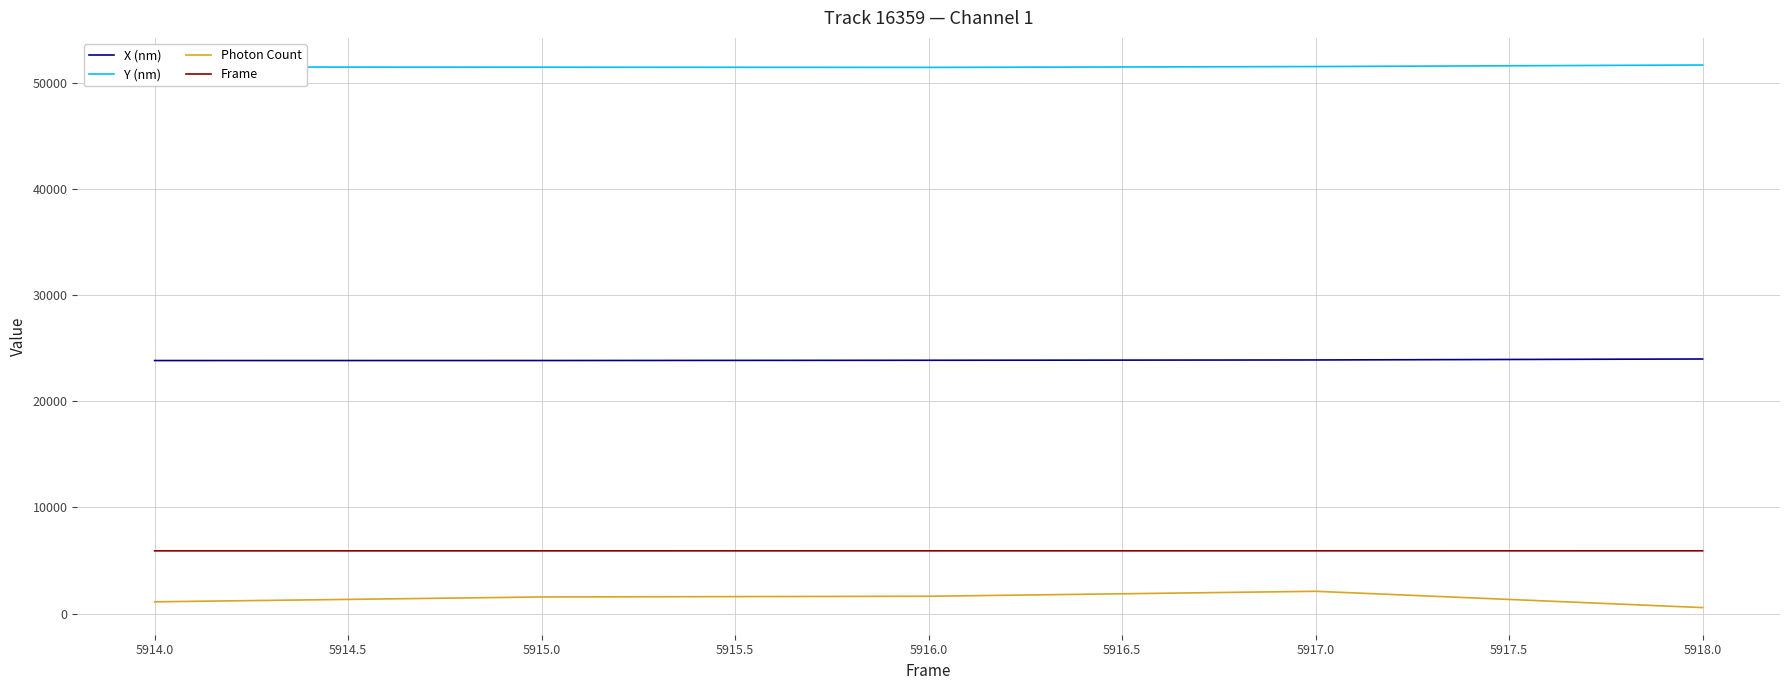

Rank the series by their maximum value, from highest to lowest.

Y (nm), X (nm), Frame, Photon Count